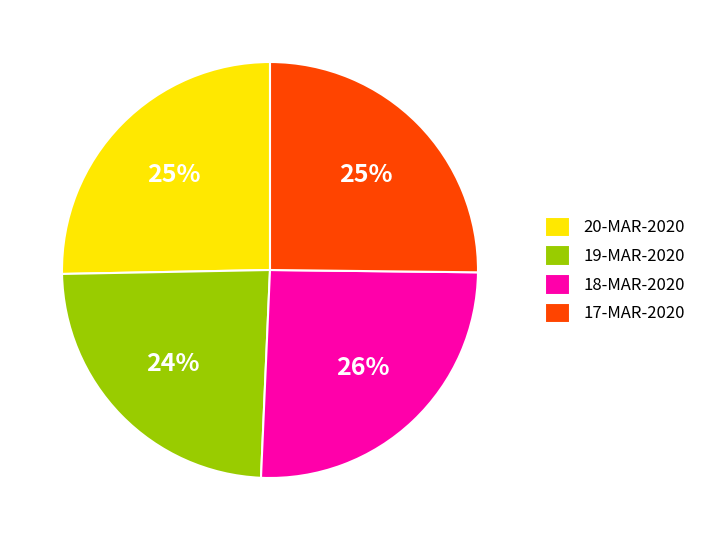

How many slices are in this pie chart?

4